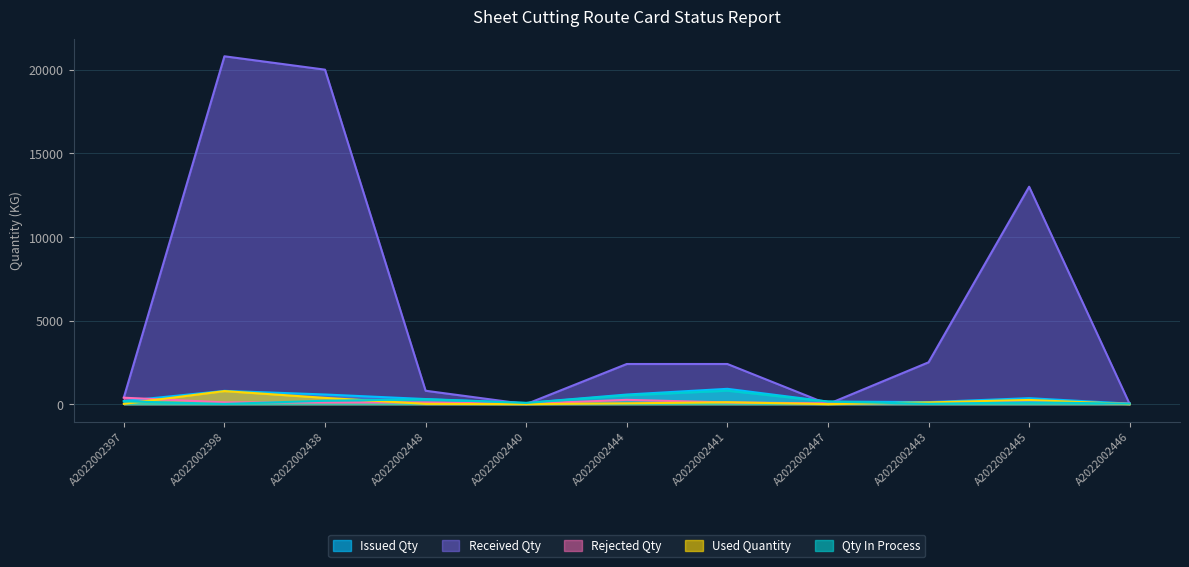

How many times do Qty In Process and Rejected Qty cross each other?

2